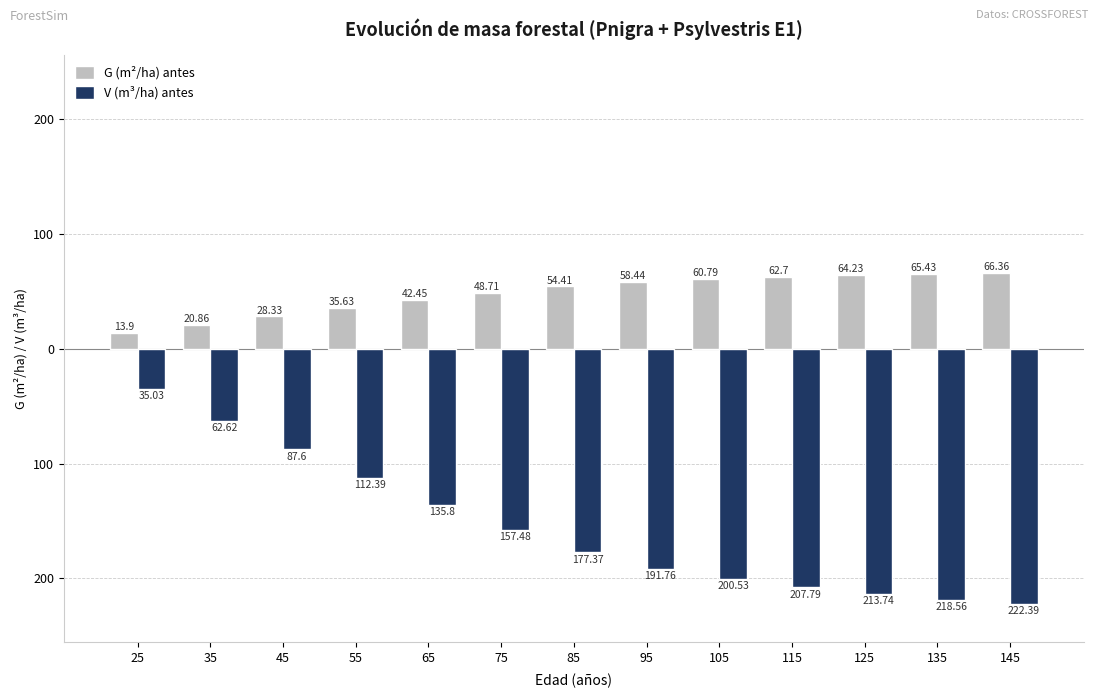

True or false: G (m²/ha) antes has a value of 66.9 at 65.

False